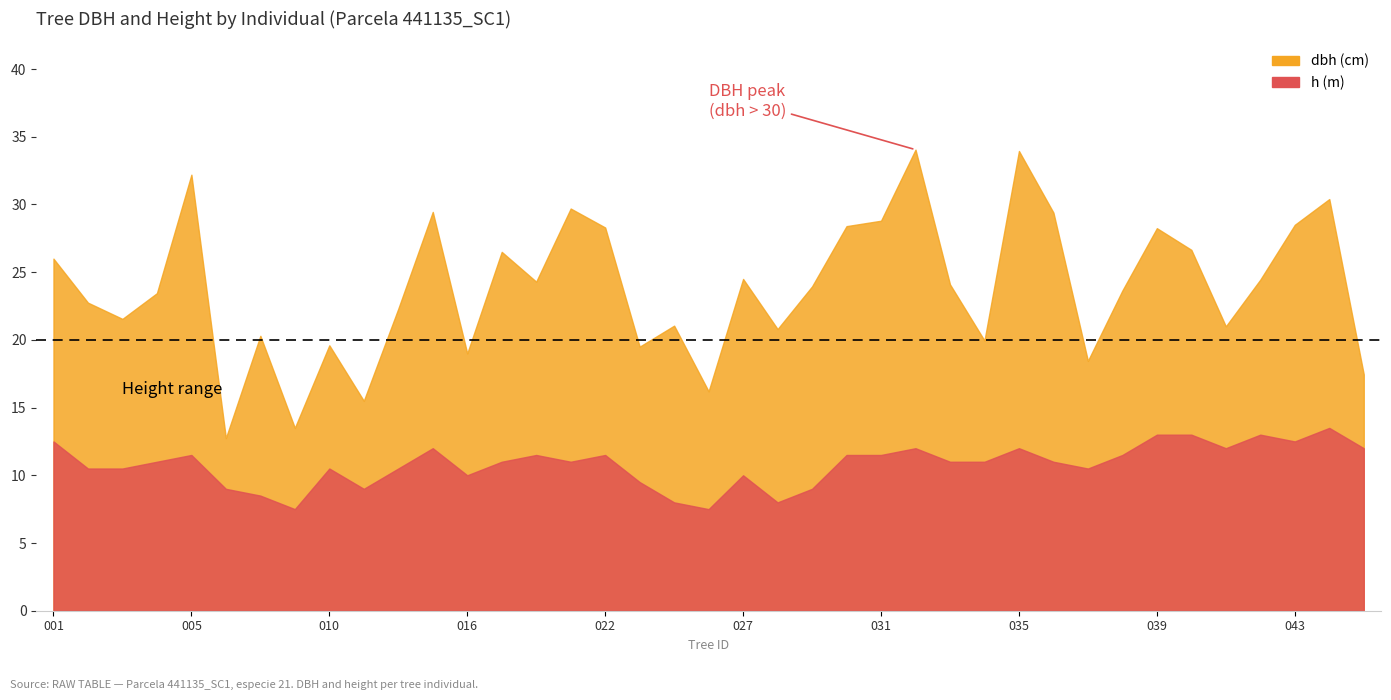

The value of dbh at 441135039 is 28.2. True or false?

True